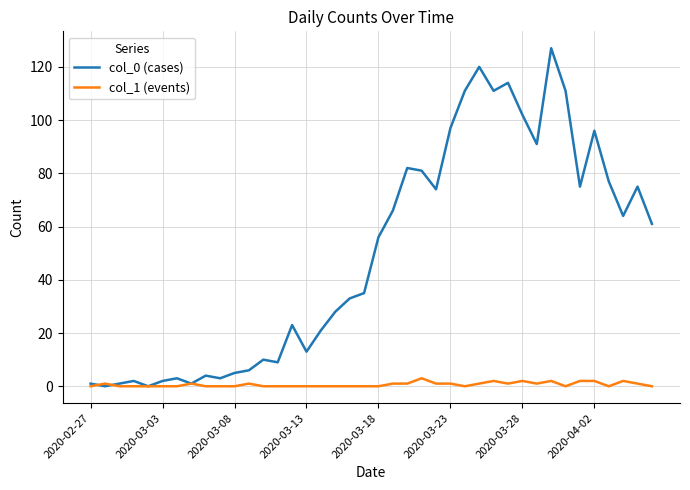

Which series has the widest spread of values?

col_0 (cases)